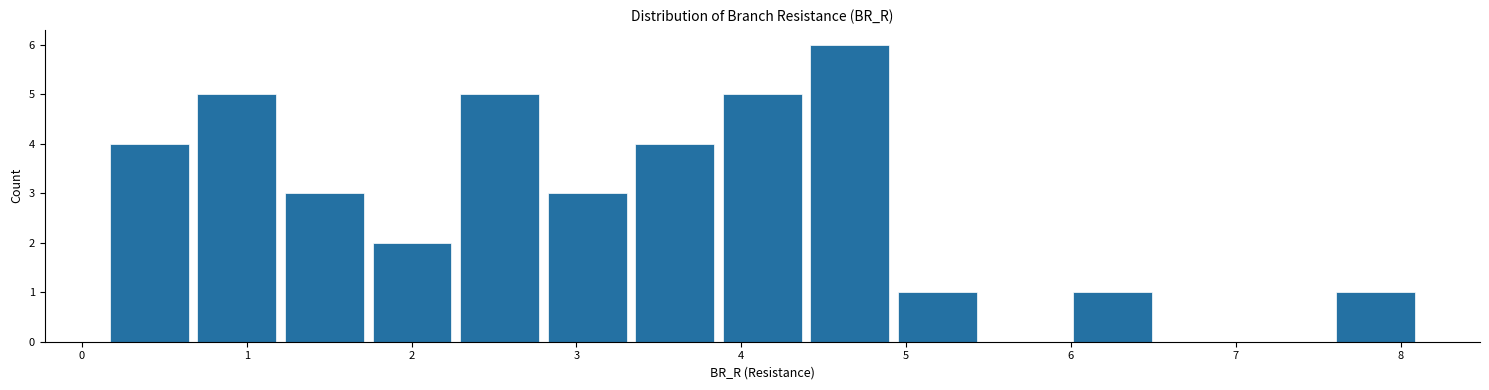

Reading left to right, transcribe this chart: for each bar, give the range it covers on the x-axis and its height. Neither the bar edges nor the heights are printed on the chart, so give them approximately, as read against the axes.

0.1 to 0.7: 4
0.7 to 1.2: 5
1.2 to 1.7: 3
1.7 to 2.3: 2
2.3 to 2.8: 5
2.8 to 3.3: 3
3.3 to 3.9: 4
3.9 to 4.4: 5
4.4 to 4.9: 6
4.9 to 5.5: 1
5.5 to 6.0: 0
6.0 to 6.5: 1
6.5 to 7.1: 0
7.1 to 7.6: 0
7.6 to 8.1: 1